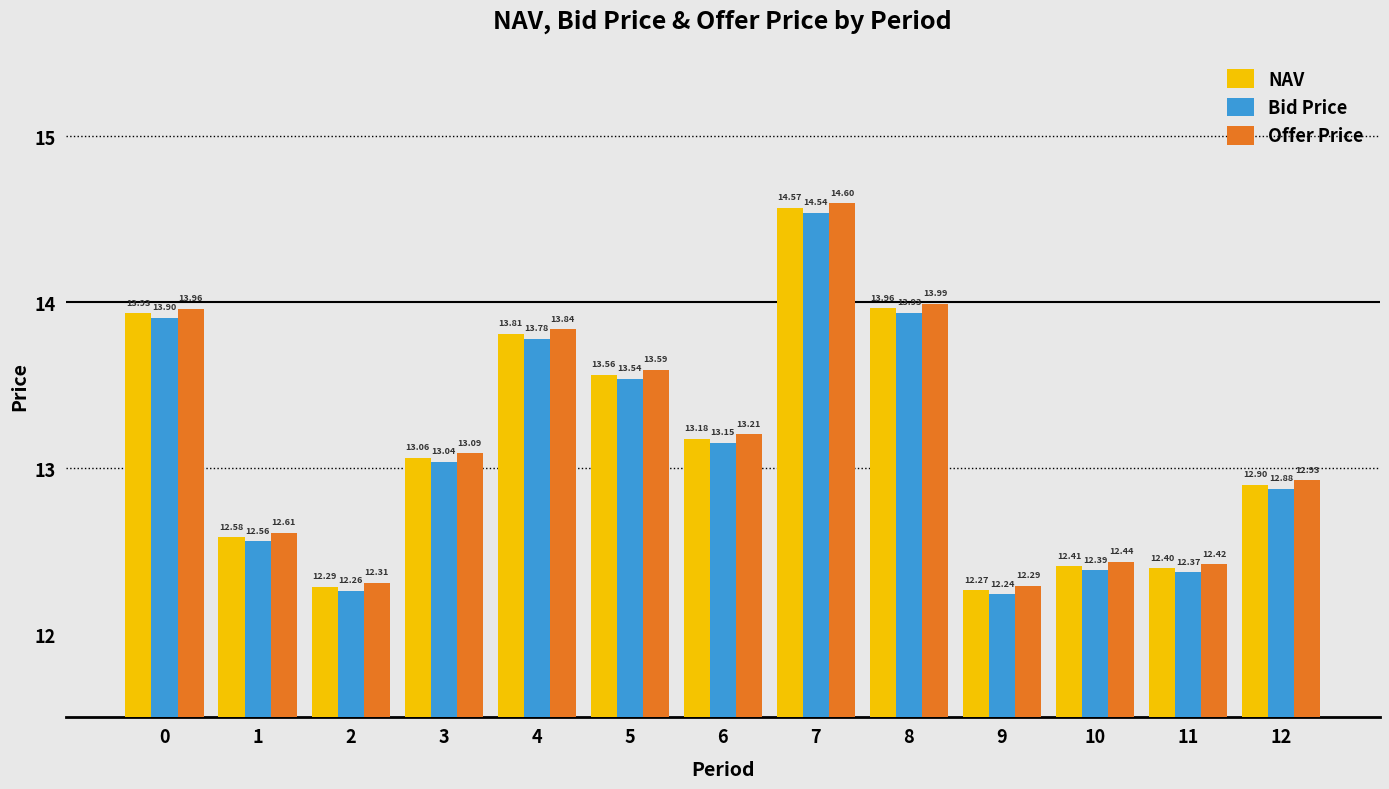

True or false: Offer Price has a value of 18.6 at 11.

False